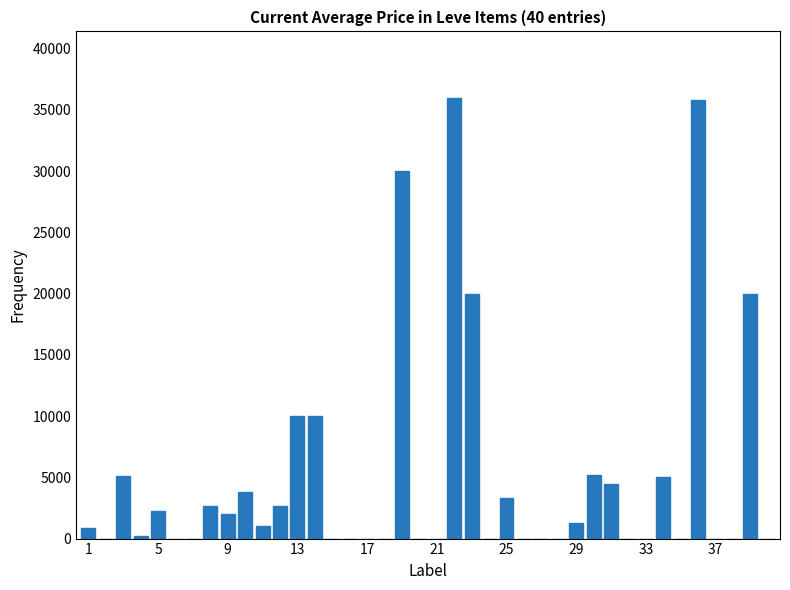

What is the sum of all values?

201632.7